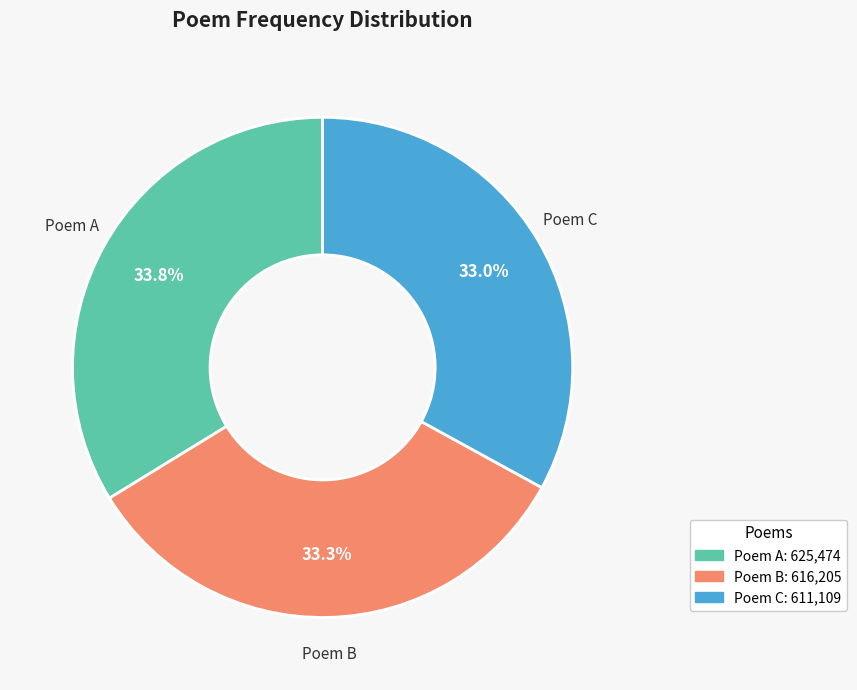

Is there any slice that represents more than half of the pie?

No